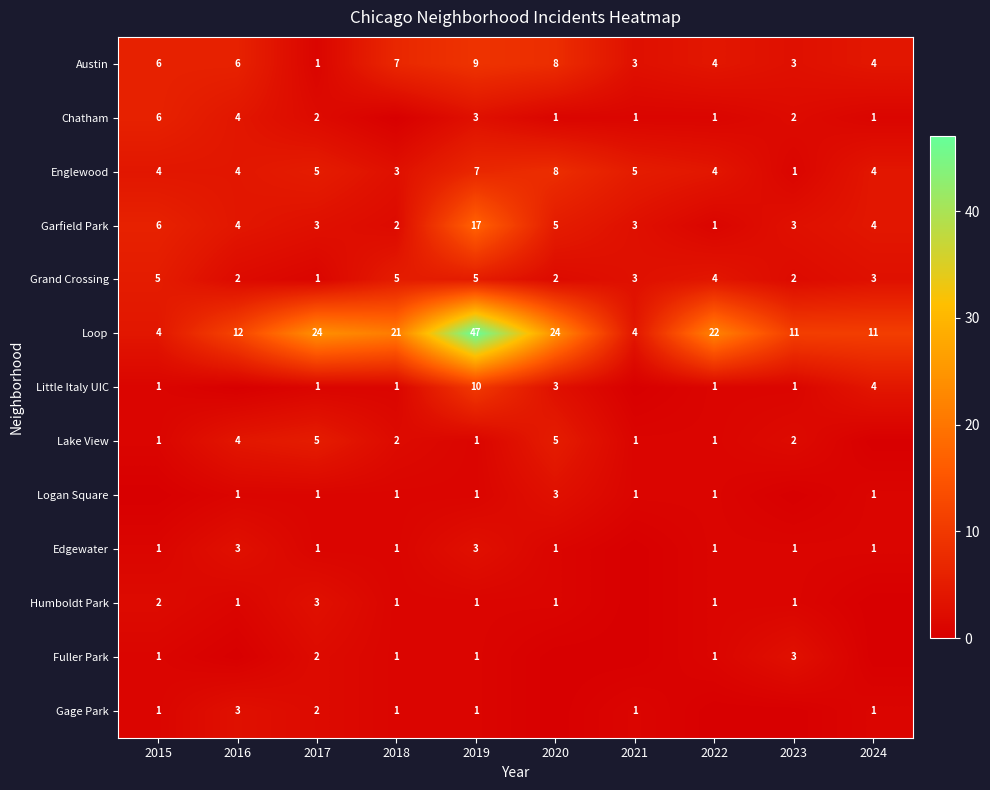

What is the difference between the highest and lowest values at 2019?

46